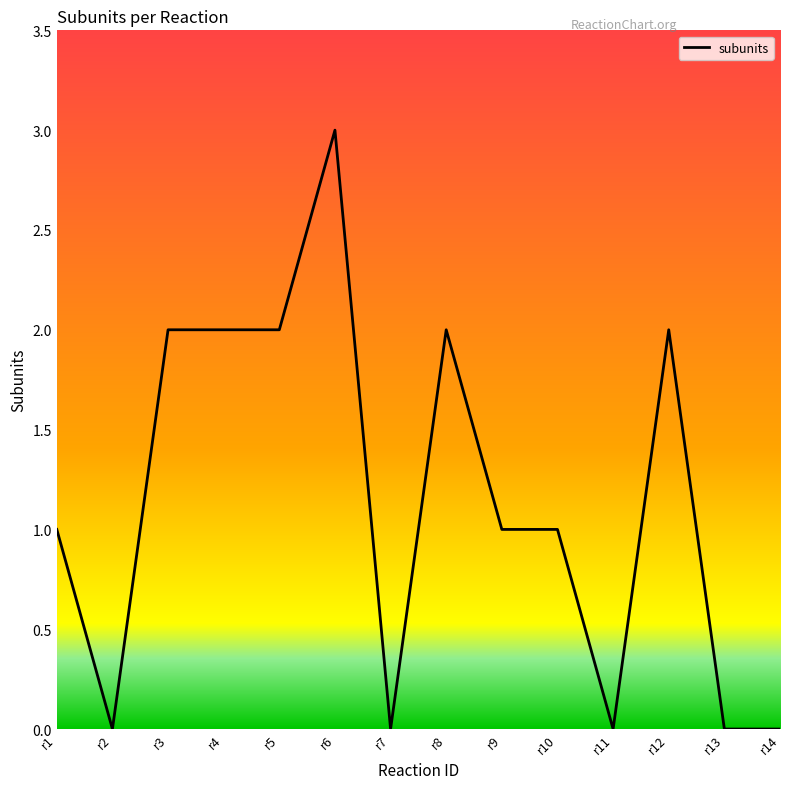

Between r2 and r5, which is larger?

r5